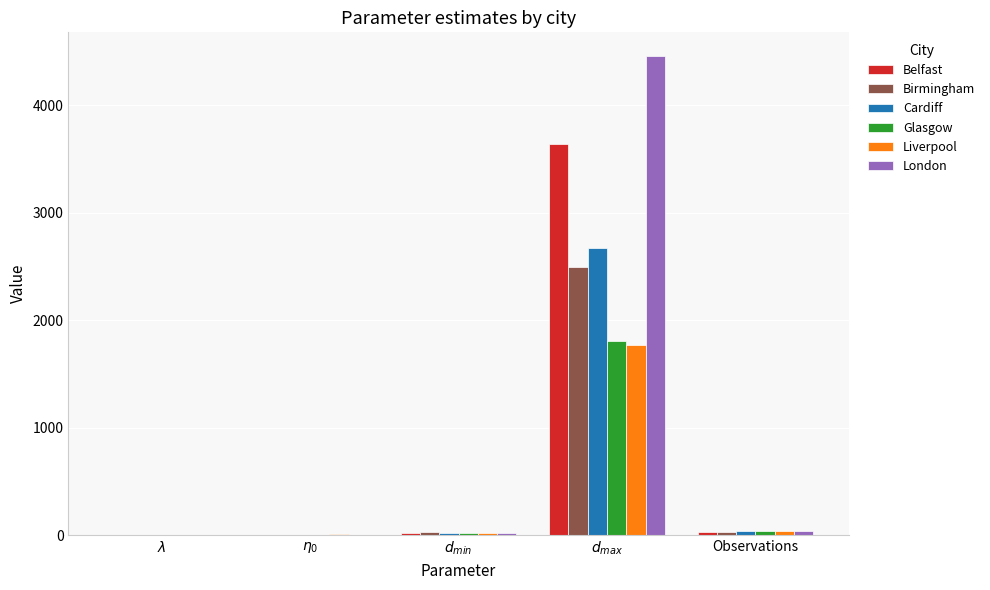

What is the maximum value shown in the chart?

4458.1